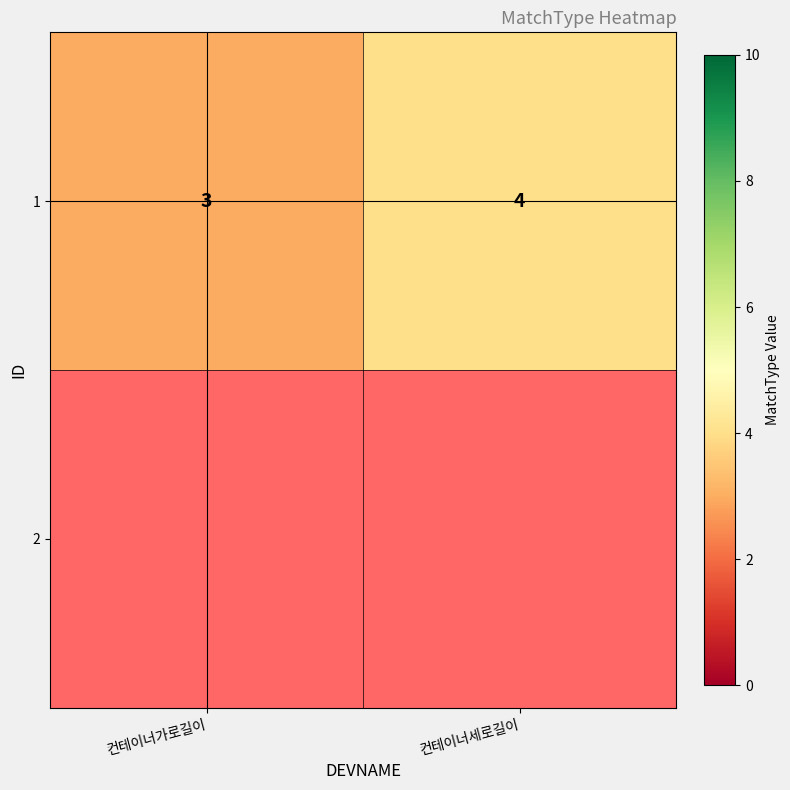

What is the maximum value shown in the chart?

4